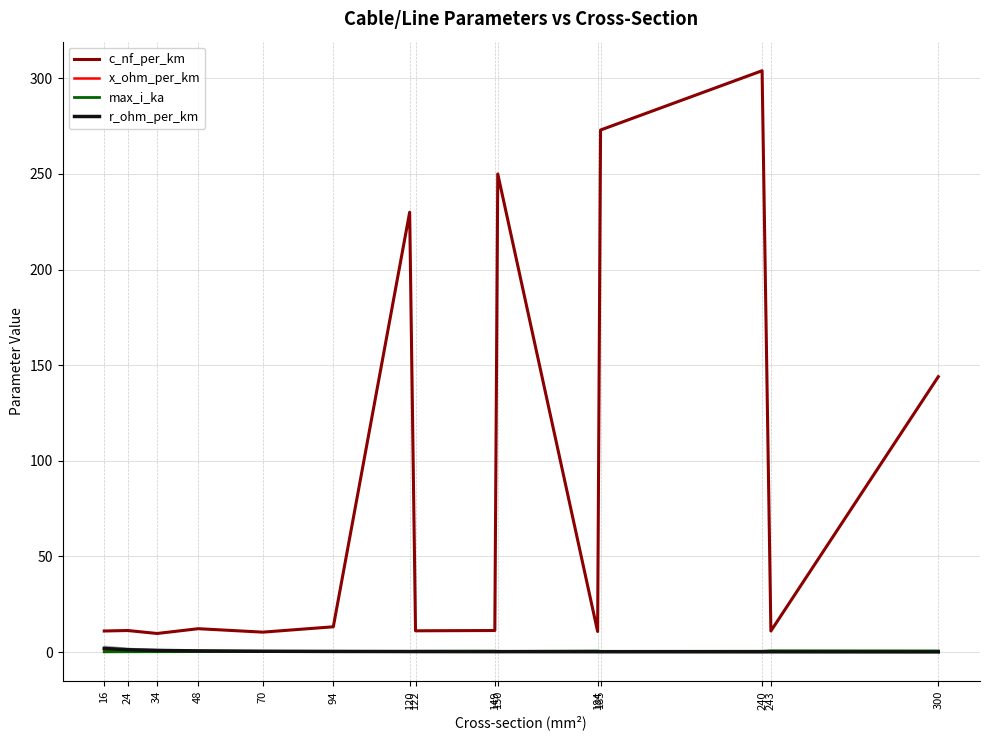

What is the difference between the maximum and minimum values in the max_i_ka series?

0.5